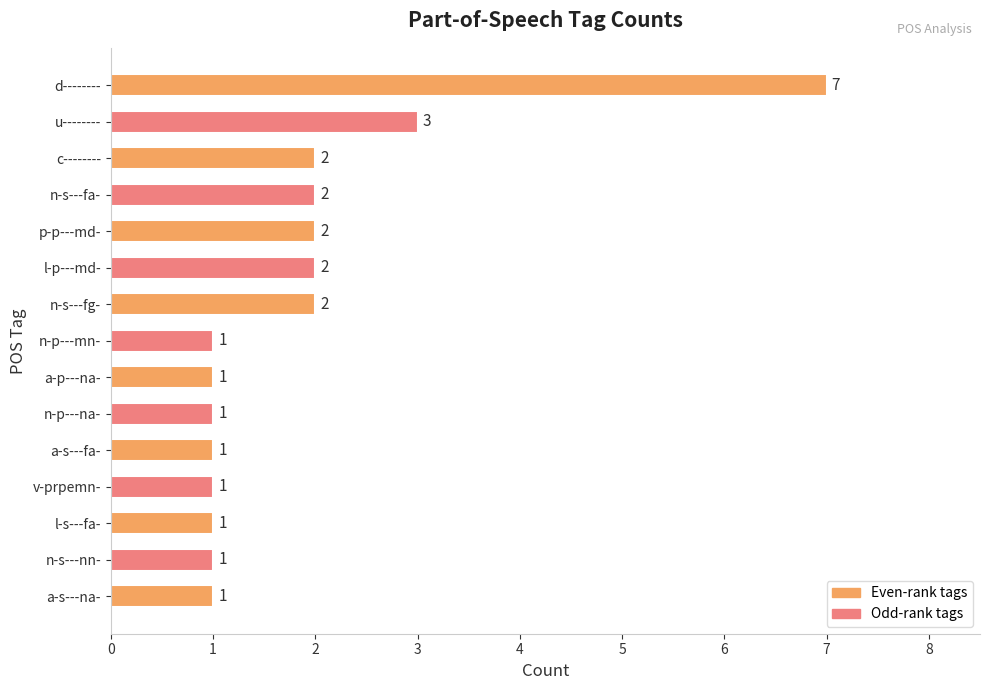

How many data points are above 1?

7